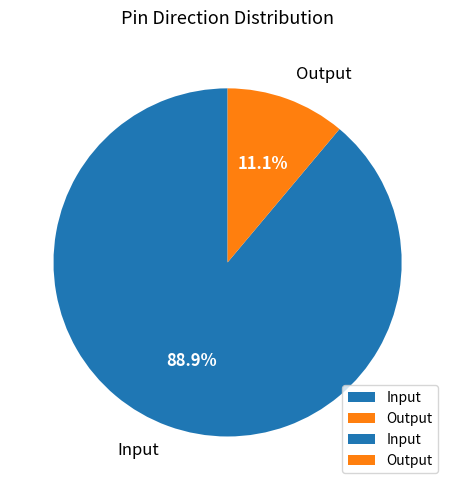

Between Output and Input, which is larger?

Input